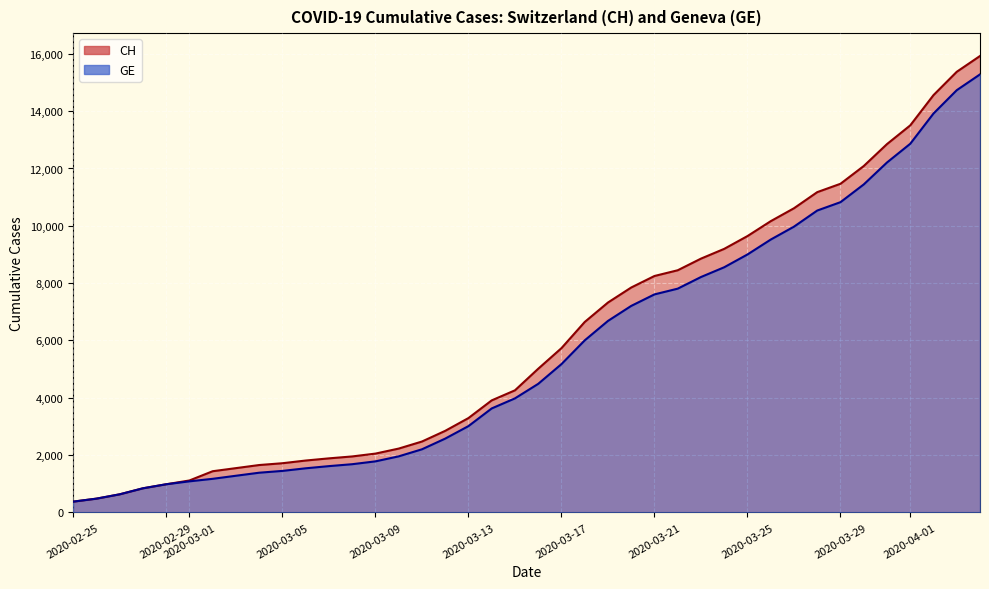

Which series has the largest range (max minus min)?

CH